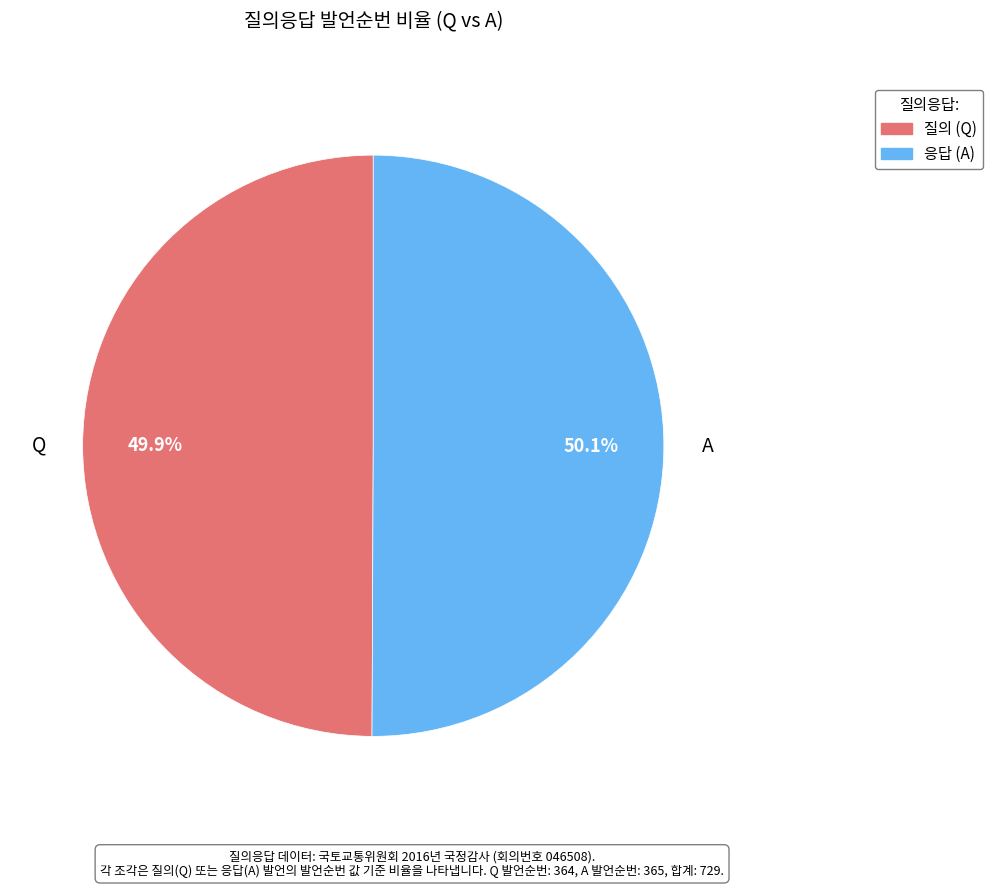

Does any single category account for the majority?

Yes